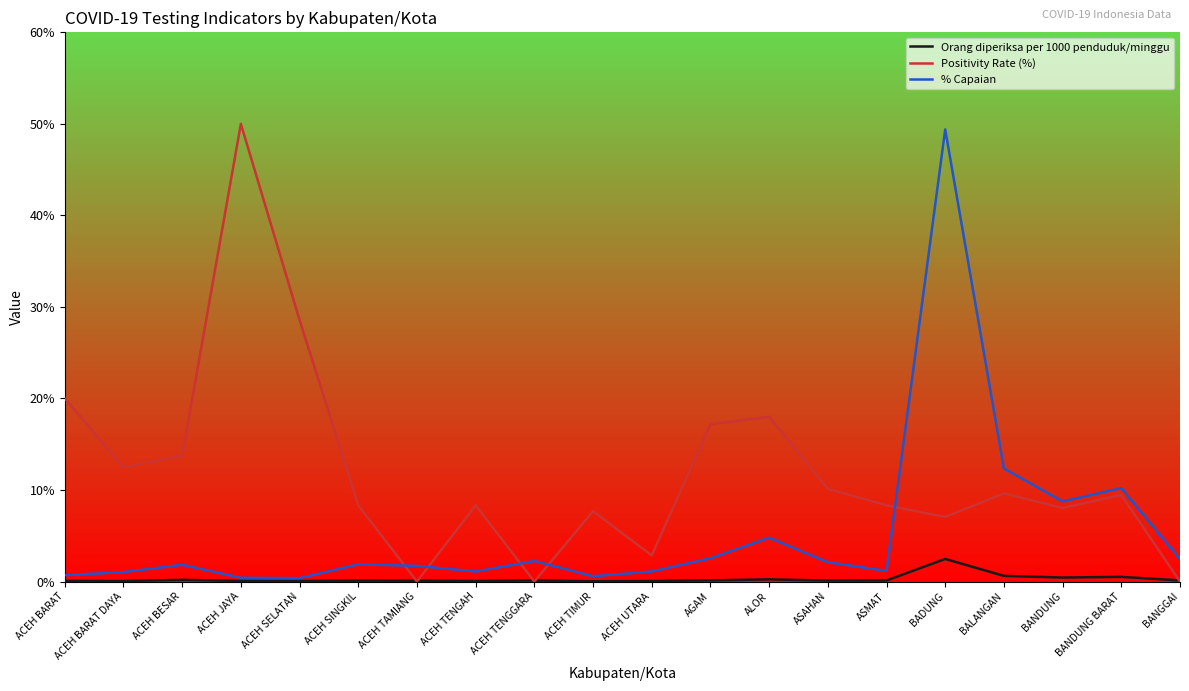

List the series in order of their overall mean, lowest first.

Orang diperiksa per 1000 penduduk/minggu, % Capaian, Positivity Rate (%)